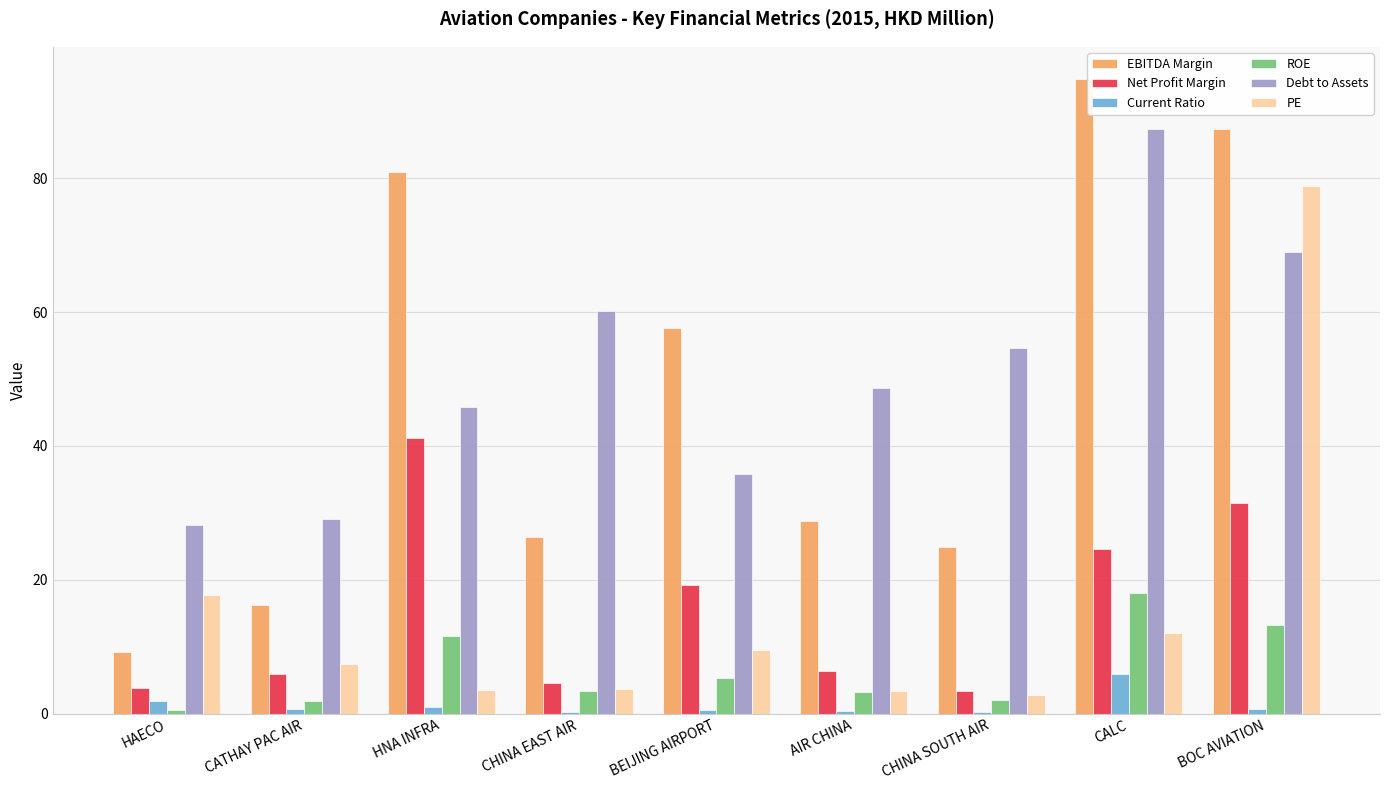

At which label does ROE first exceed 3?

HNA INFRA